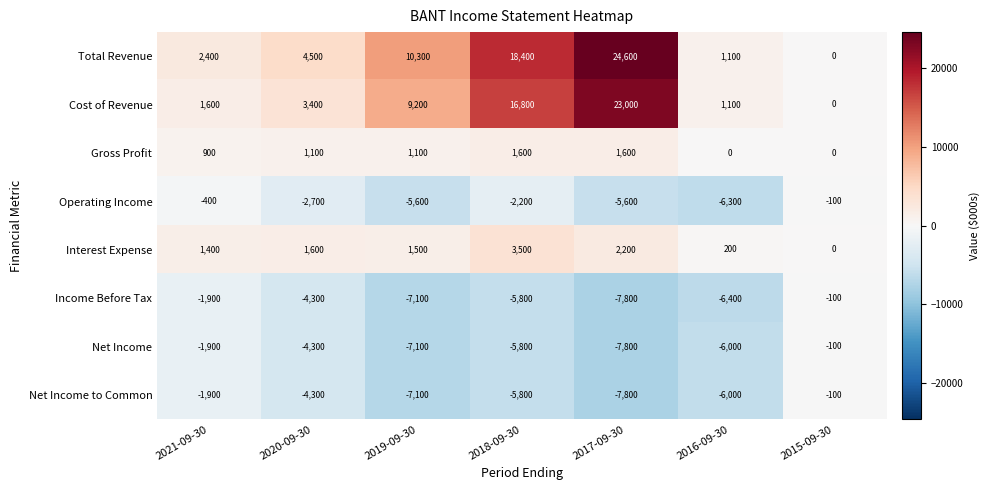

Which series has the widest spread of values?

Total Revenue